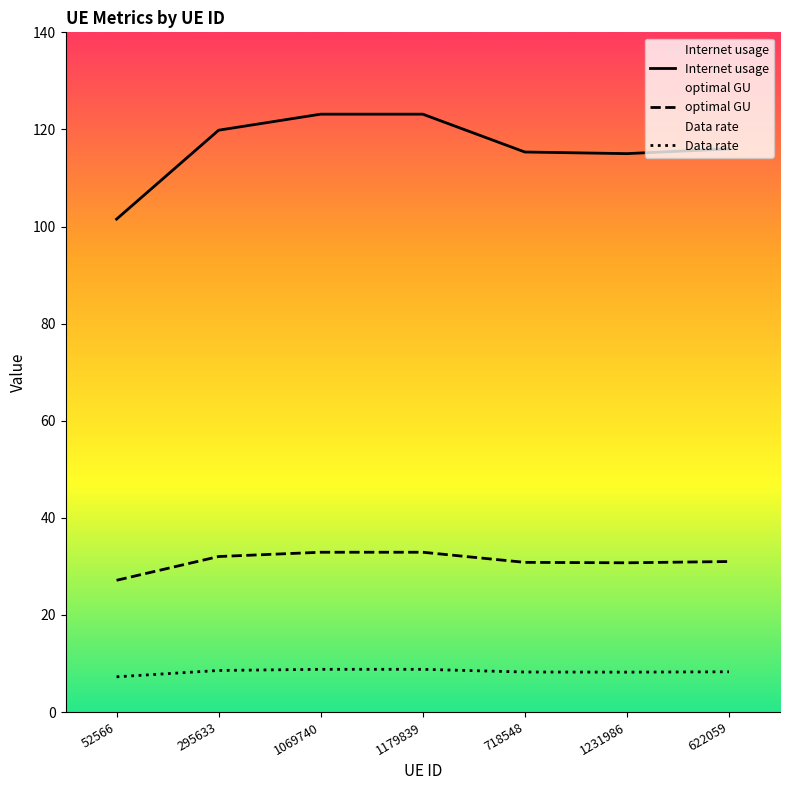

True or false: optimal GU has more than 2 interior local peaks.

False